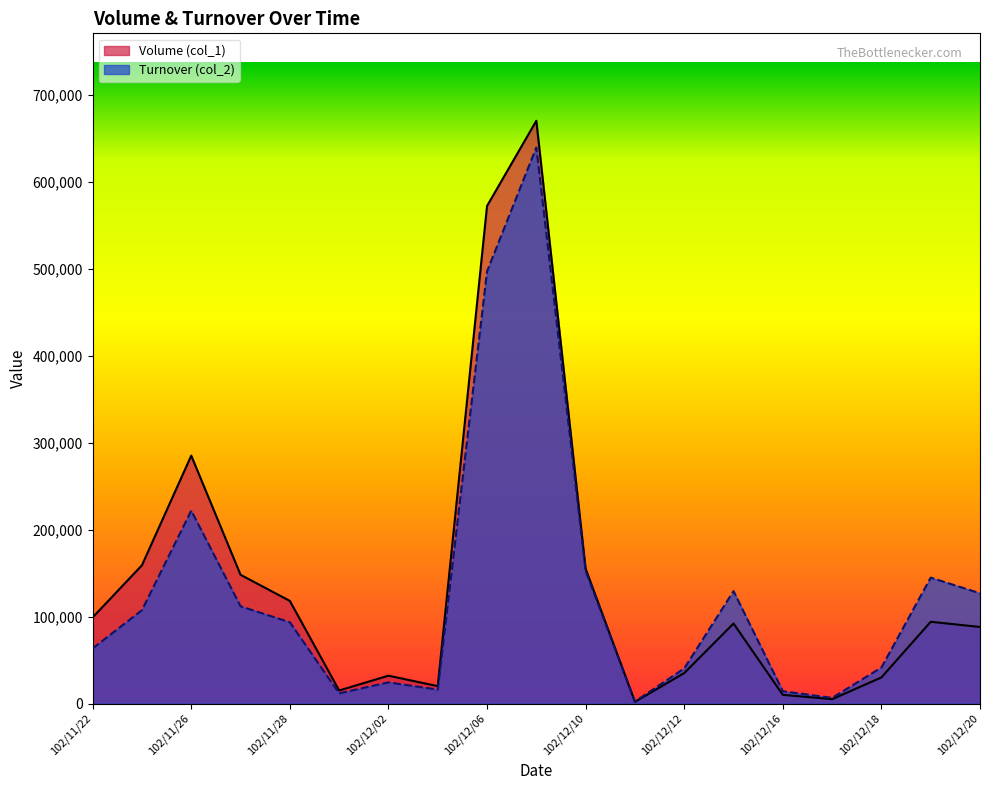

Reading left to right, transcribe all the data shown in this chart.

Volume (col_1): 102/11/22=99000	102/11/25=159000	102/11/26=285000	102/11/27=148000	102/11/28=118000	102/11/29=15000	102/12/02=32000	102/12/03=20000	102/12/06=572000	102/12/09=670000	102/12/10=155000	102/12/11=2000	102/12/12=35000	102/12/13=92000	102/12/16=10000	102/12/17=5000	102/12/18=30000	102/12/19=94000	102/12/20=88000
Turnover (col_2): 102/11/22=63360	102/11/25=107350	102/11/26=221750	102/11/27=111780	102/11/28=93420	102/11/29=11700	102/12/02=24340	102/12/03=16000	102/12/06=496820	102/12/09=639300	102/12/10=152500	102/12/11=2260	102/12/12=40350	102/12/13=129210	102/12/16=14150	102/12/17=6500	102/12/18=41400	102/12/19=144730	102/12/20=126760